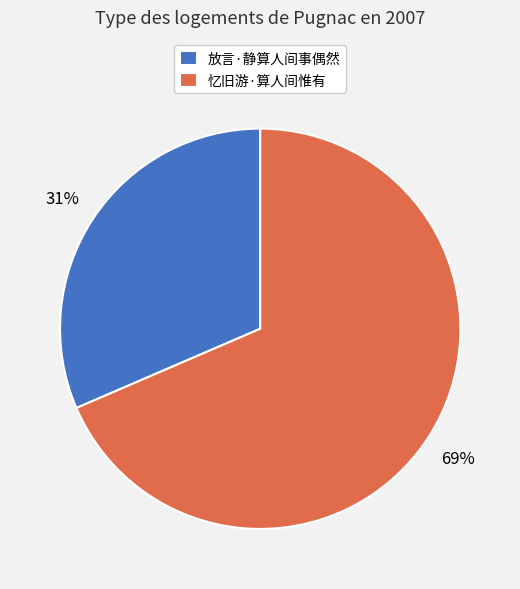

Which slice is the smallest?

放言·静算人间事偶然